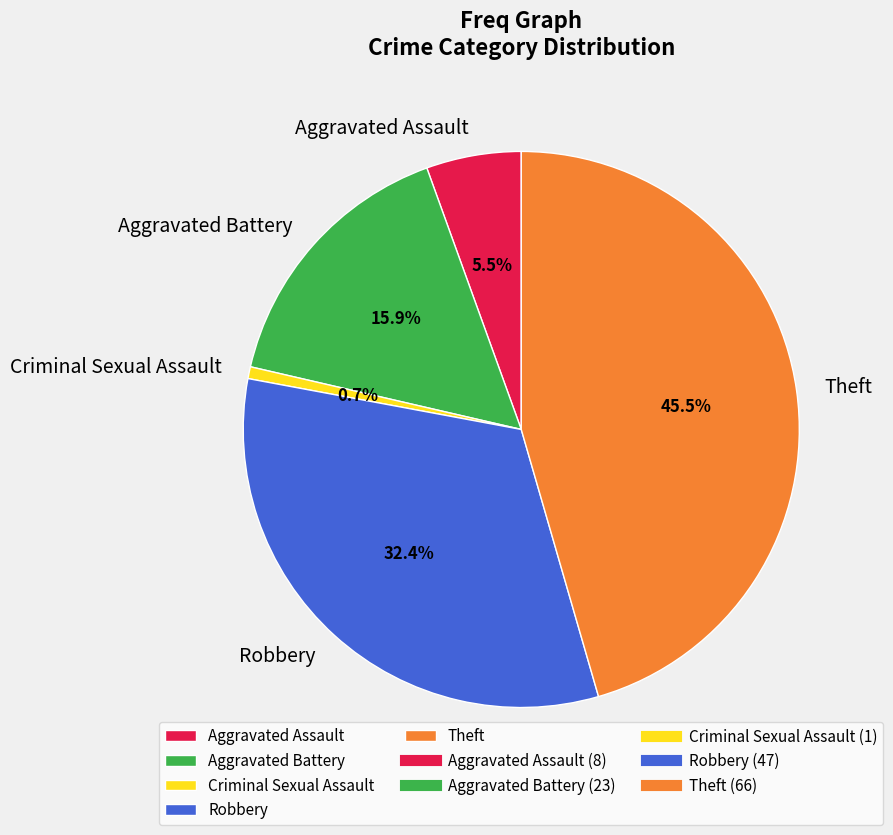

Is the sum of Robbery and Theft greater than half?

Yes